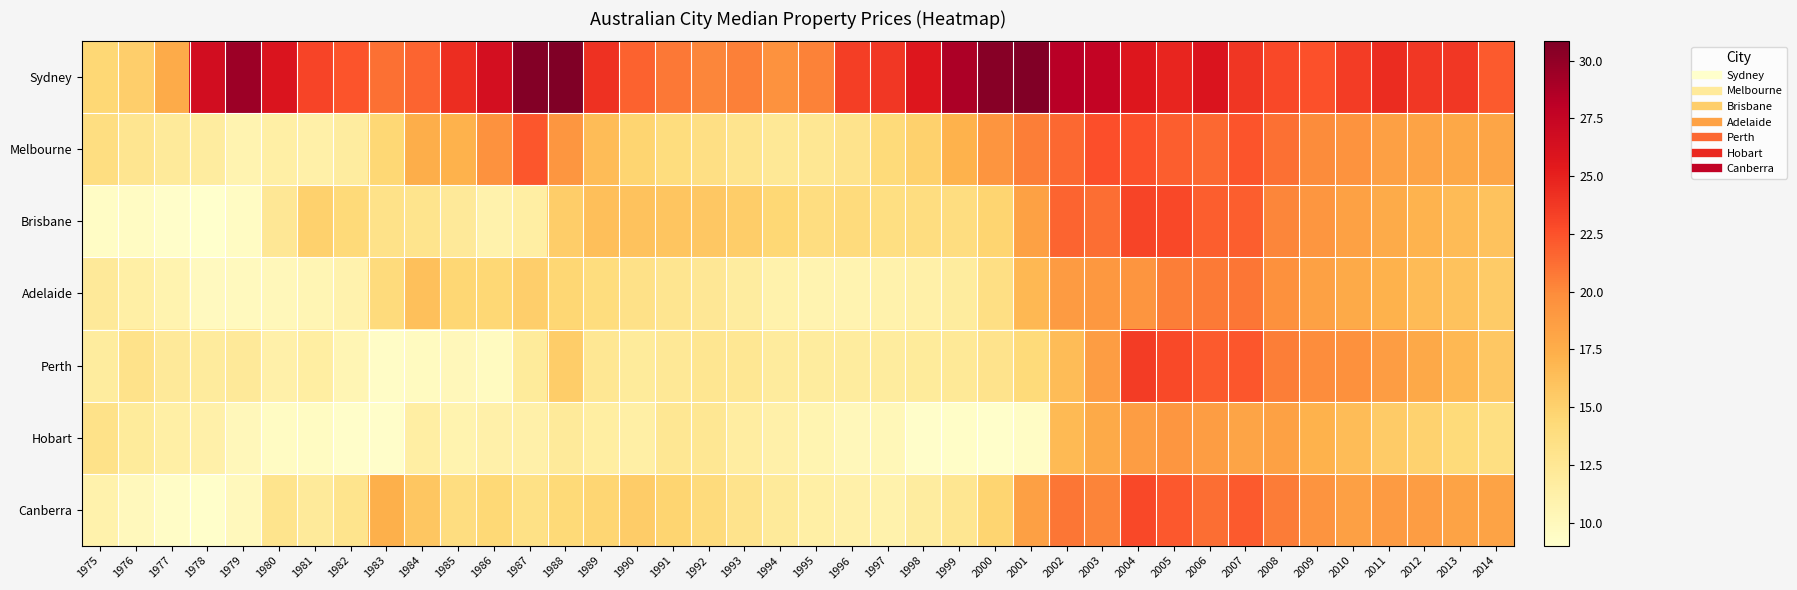

Reading left to right, what are all the values shown in this chart?

Sydney: 1975=14.5	1976=15.2	1977=17.7	1978=26.6	1979=29.5	1980=25.9	1981=23.1	1982=22.3	1983=21.2	1984=21.7	1985=24.3	1986=26.4	1987=30.6	1988=30.8	1989=24.2	1990=21.8	1991=20.8	1992=20.2	1993=20.5	1994=19.5	1995=20.4	1996=23.4	1997=23.8	1998=25.8	1999=28.8	2000=30.4	2001=30.7	2002=28.2	2003=27.7	2004=25.8	2005=24.8	2006=25.9	2007=23.9	2008=22.9	2009=22.5	2010=23.5	2011=24.4	2012=23.8	2013=23.8	2014=22.1
Melbourne: 1975=13.8	1976=12.8	1977=12.1	1978=11.8	1979=10.8	1980=11.4	1981=11.2	1982=11.8	1983=14.5	1984=17.5	1985=17.2	1986=19.5	1987=22.2	1988=19.2	1989=16.4	1990=14.8	1991=13.9	1992=13.6	1993=12.9	1994=12.3	1995=12.5	1996=13.1	1997=14.2	1998=15.0	1999=17.2	2000=19.2	2001=20.6	2002=21.5	2003=22.6	2004=22.5	2005=21.9	2006=21.5	2007=22.3	2008=21.2	2009=19.9	2010=19.4	2011=18.5	2012=18.2	2013=17.9	2014=18.1
Brisbane: 1975=9.5	1976=9.6	1977=9.2	1978=9.0	1979=9.6	1980=12.4	1981=15.0	1982=14.2	1983=13.2	1984=13.0	1985=12.2	1986=11.0	1987=11.5	1988=15.2	1989=16.3	1990=16.0	1991=15.8	1992=15.7	1993=15.2	1994=14.5	1995=13.8	1996=14.1	1997=13.7	1998=13.8	1999=13.8	2000=14.8	2001=18.4	2002=21.7	2003=21.2	2004=23.1	2005=22.9	2006=21.9	2007=21.9	2008=20.2	2009=19.2	2010=18.4	2011=17.7	2012=17.1	2013=16.6	2014=16.0
Adelaide: 1975=12.2	1976=11.4	1977=10.8	1978=9.8	1979=9.9	1980=10.2	1981=10.5	1982=10.9	1983=14.1	1984=16.2	1985=14.6	1986=14.5	1987=15.2	1988=14.6	1989=13.9	1990=13.3	1991=12.8	1992=12.4	1993=11.8	1994=11.0	1995=10.8	1996=10.8	1997=11.0	1998=11.2	1999=11.8	2000=13.6	2001=16.8	2002=18.8	2003=19.1	2004=19.2	2005=20.6	2006=20.8	2007=20.9	2008=19.6	2009=18.4	2010=17.8	2011=17.2	2012=16.6	2013=16.0	2014=15.4
Perth: 1975=11.8	1976=13.2	1977=12.2	1978=11.9	1979=12.2	1980=11.2	1981=11.6	1982=10.5	1983=9.4	1984=9.8	1985=10.2	1986=9.8	1987=12.0	1988=15.2	1989=12.6	1990=12.0	1991=12.3	1992=12.8	1993=12.6	1994=11.9	1995=11.8	1996=11.8	1997=11.8	1998=12.0	1999=12.2	2000=13.1	2001=14.2	2002=16.5	2003=18.7	2004=23.6	2005=22.8	2006=22.1	2007=22.2	2008=20.6	2009=19.8	2010=19.6	2011=18.7	2012=17.8	2013=16.8	2014=15.7
Hobart: 1975=13.2	1976=12.0	1977=11.4	1978=11.2	1979=10.2	1980=9.6	1981=9.7	1982=9.2	1983=9.2	1984=11.5	1985=10.8	1986=11.2	1987=11.2	1988=12.1	1989=11.6	1990=11.4	1991=12.6	1992=12.6	1993=11.7	1994=11.2	1995=10.7	1996=10.2	1997=10.2	1998=9.2	1999=9.3	2000=9.2	2001=9.5	2002=16.7	2003=17.8	2004=18.7	2005=19.2	2006=18.7	2007=18.2	2008=18.4	2009=17.2	2010=16.4	2011=15.4	2012=14.9	2013=14.2	2014=13.7
Canberra: 1975=11.0	1976=10.0	1977=9.4	1978=9.2	1979=10.0	1980=13.0	1981=12.1	1982=13.0	1983=17.3	1984=15.8	1985=13.8	1986=14.4	1987=13.4	1988=14.3	1989=14.7	1990=15.3	1991=14.8	1992=14.1	1993=13.1	1994=12.1	1995=11.4	1996=11.2	1997=11.0	1998=11.8	1999=12.8	2000=14.8	2001=18.5	2002=20.9	2003=20.3	2004=22.9	2005=22.2	2006=21.2	2007=22.1	2008=20.7	2009=19.3	2010=18.5	2011=18.8	2012=18.7	2013=18.2	2014=18.2